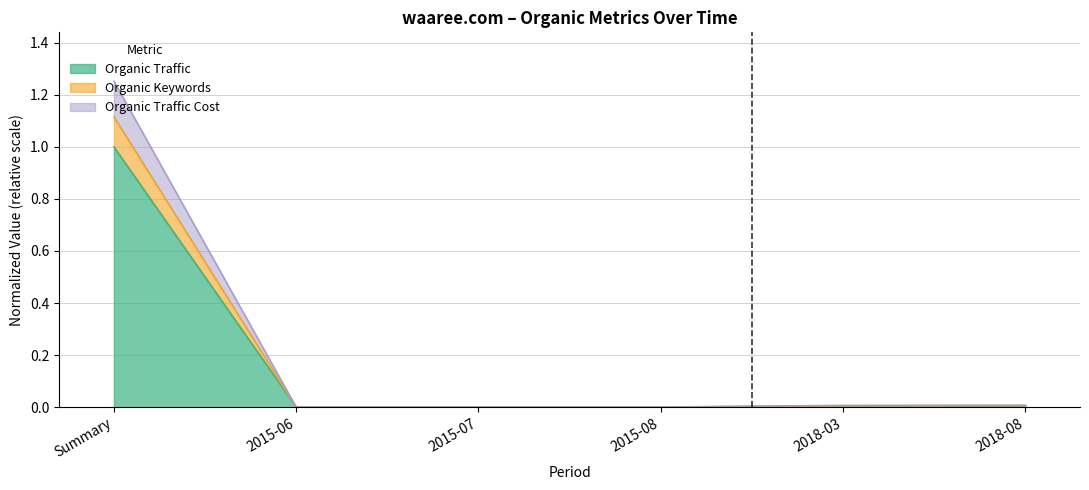

What are all the series names shown in the legend?

Organic Traffic, Organic Keywords, Organic Traffic Cost